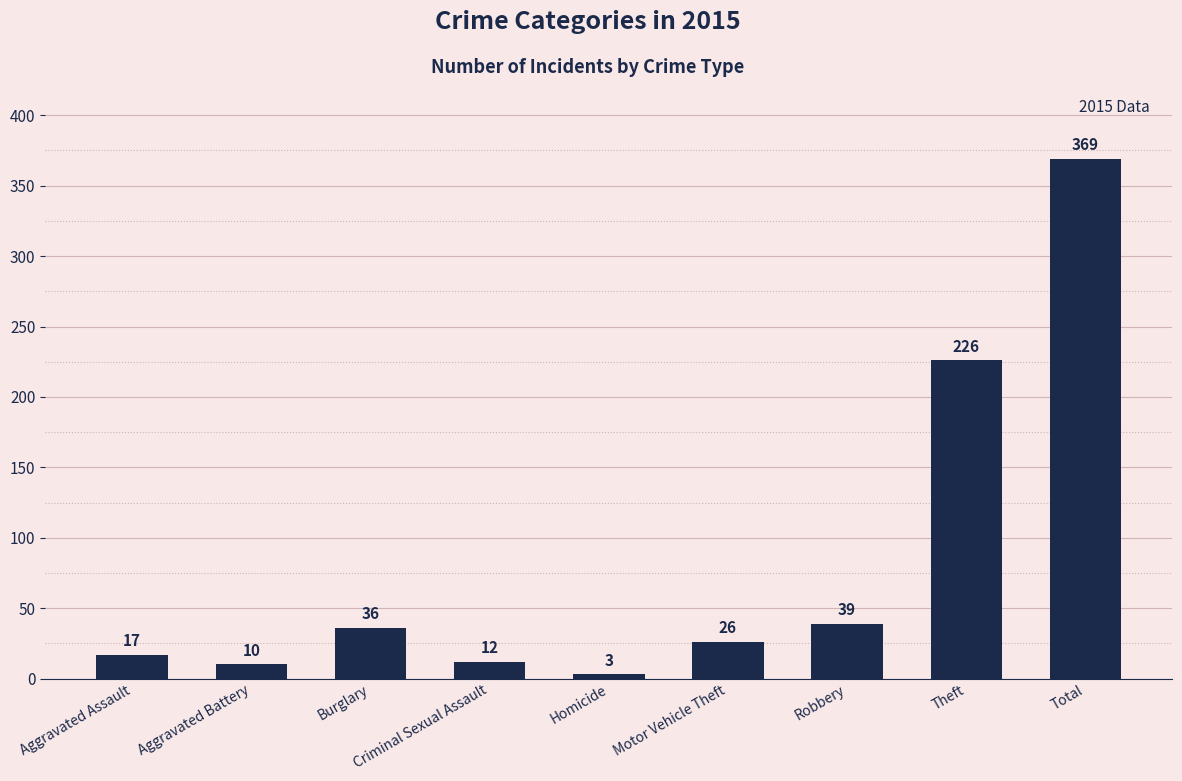

How many bars are there in total?

9